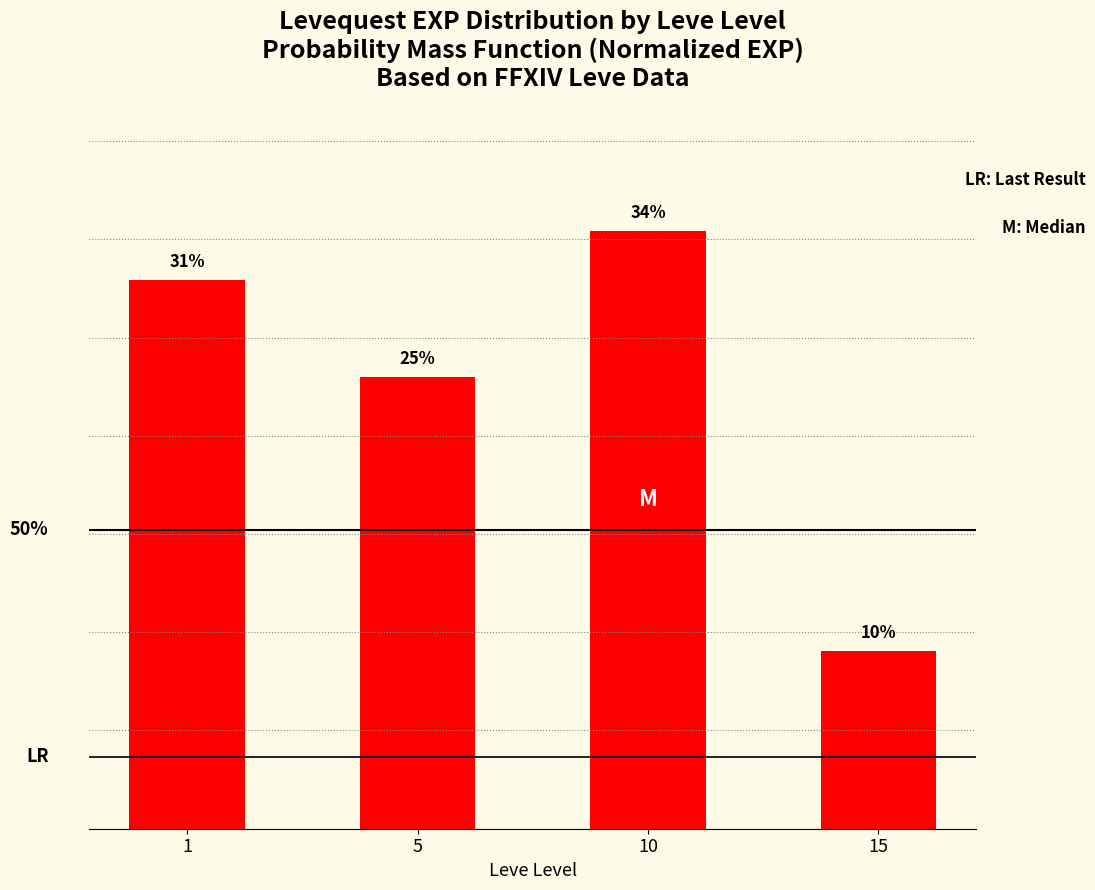

Does the chart contain stacked bars?

No